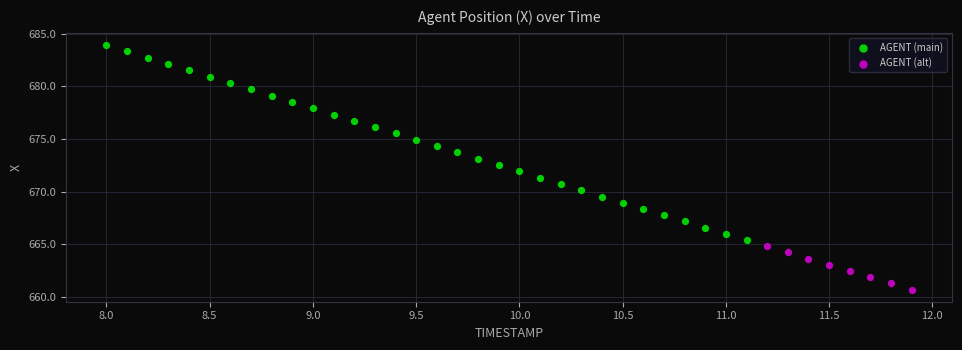

Which series reaches the maximum Y coordinate?

AGENT (main)